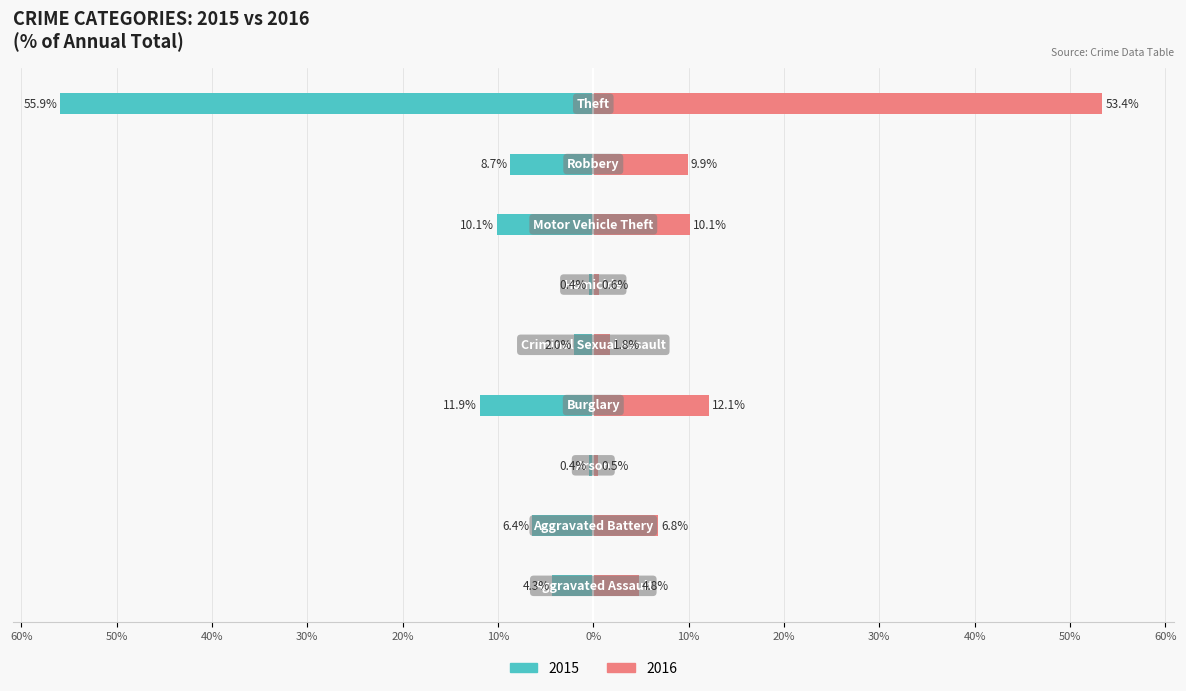

Between Homicide and Arson, which is larger?

Homicide